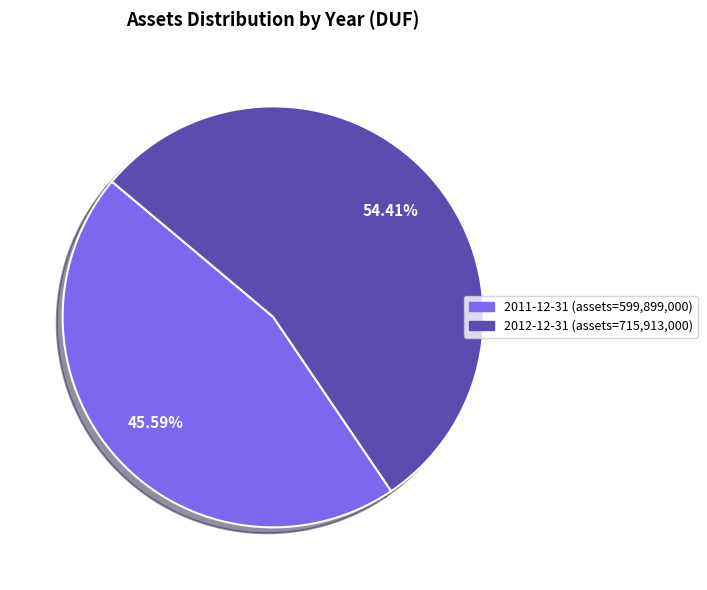

Does any single category account for the majority?

Yes